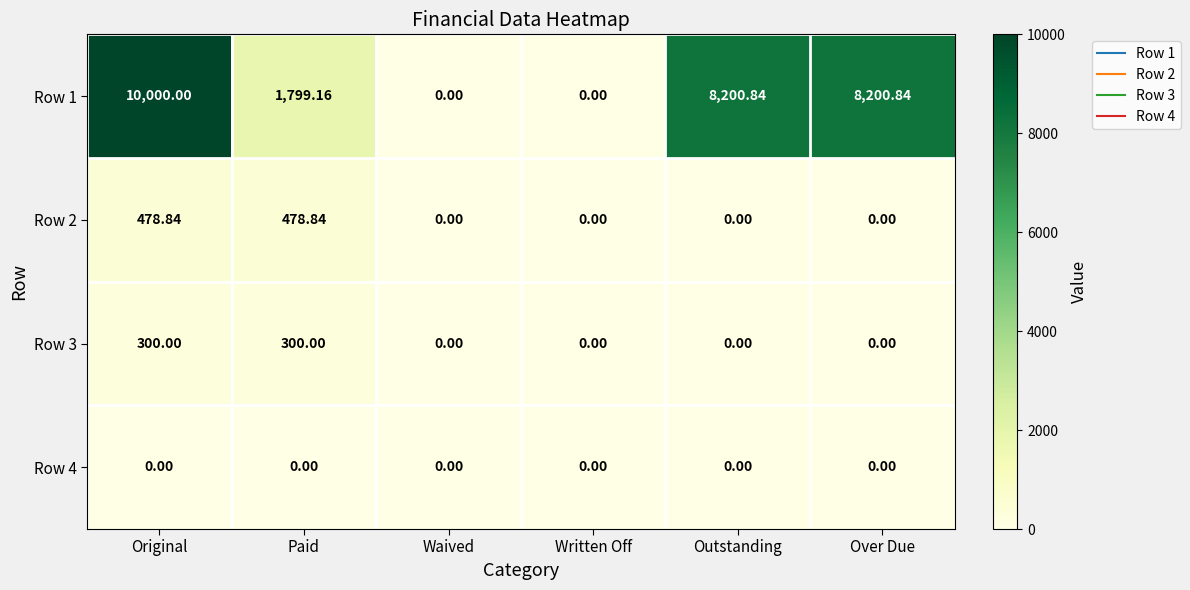

Count the number of categories in the chart.

6